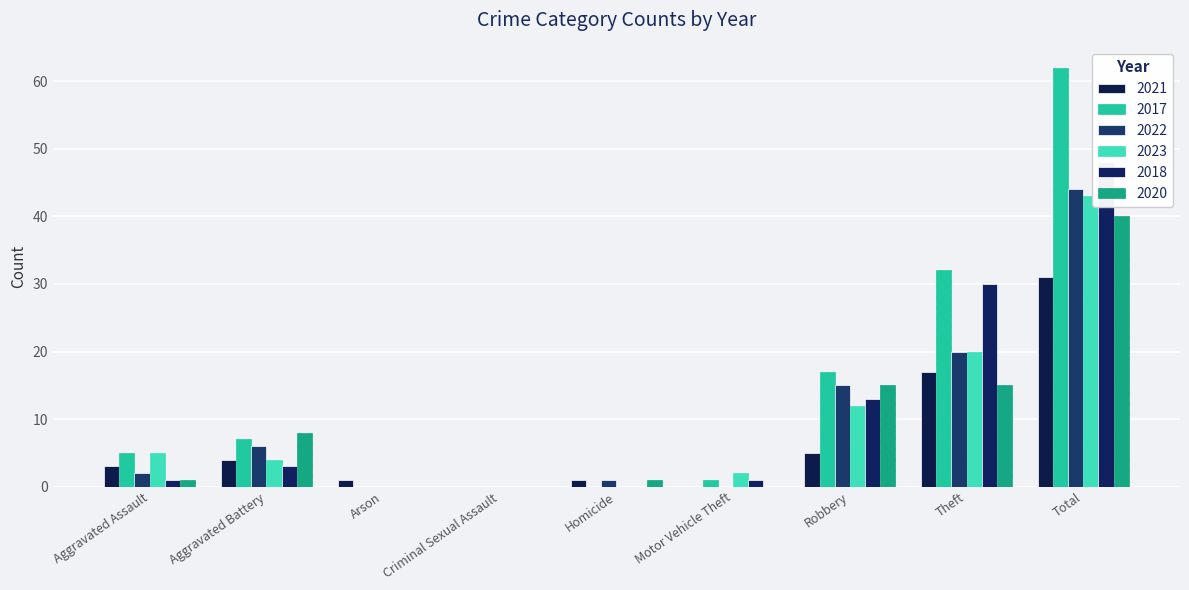

At which category is the sum across all series the highest?

Total